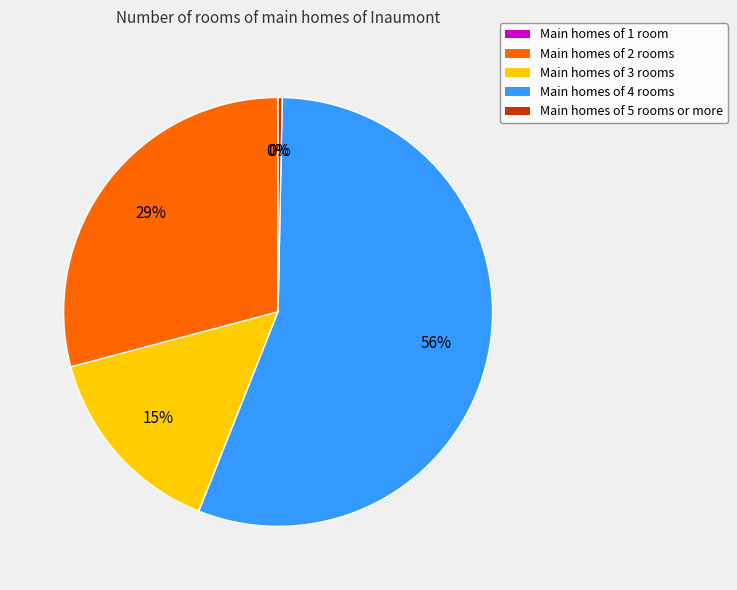

Does any single category account for the majority?

Yes